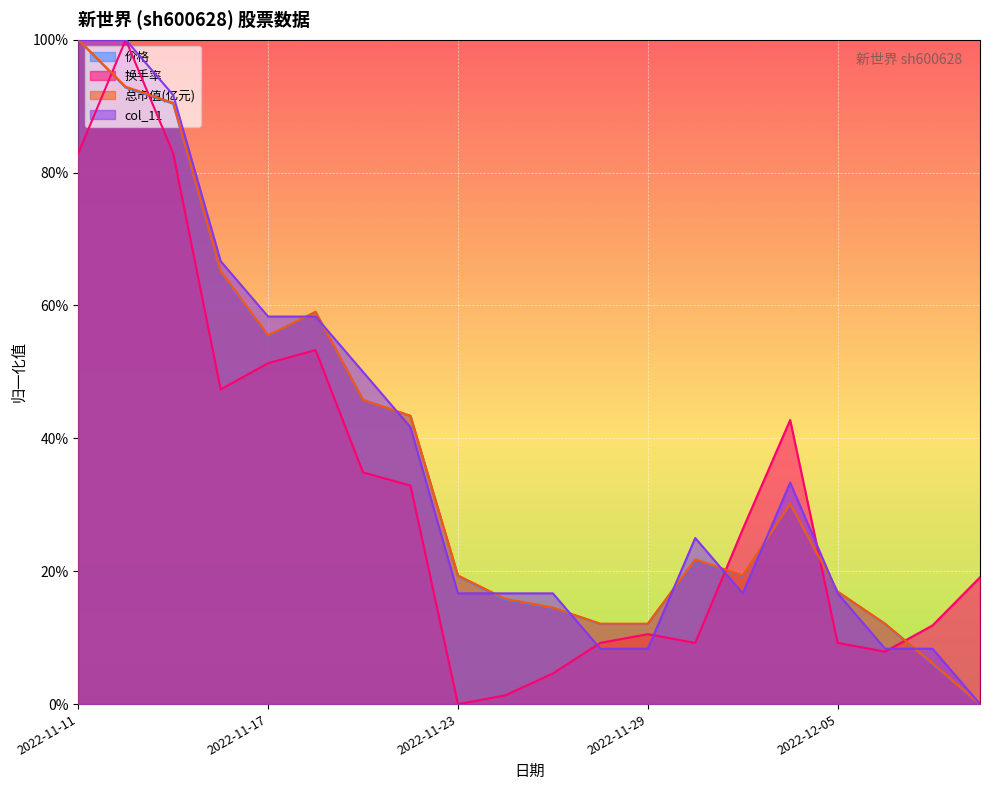

Is the value of col_11 at 2022-12-07 greater than the value of 价格 at 2022-11-11?

No